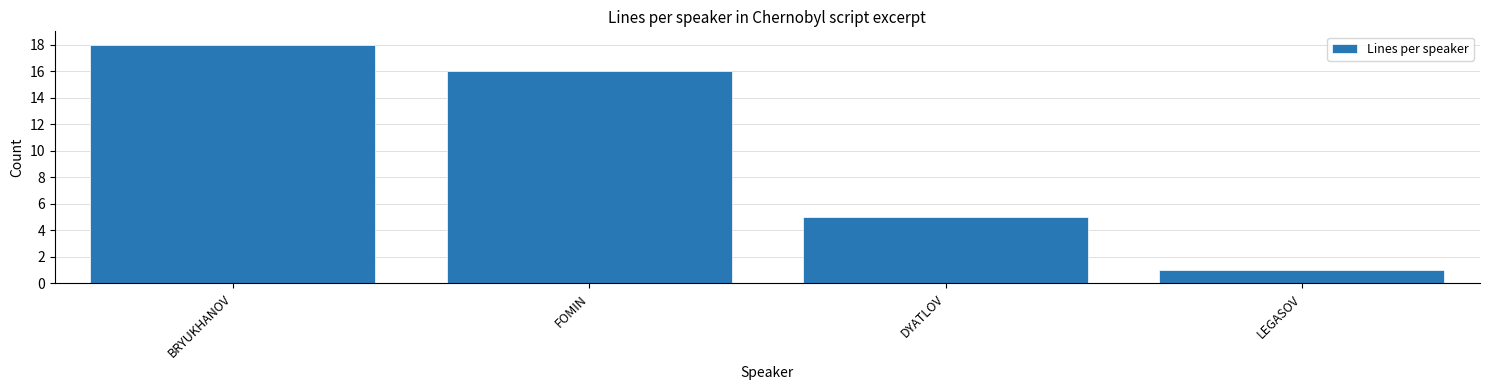

Reading left to right, what are all the values shown in this chart?

BRYUKHANOV=18	FOMIN=16	DYATLOV=5	LEGASOV=1